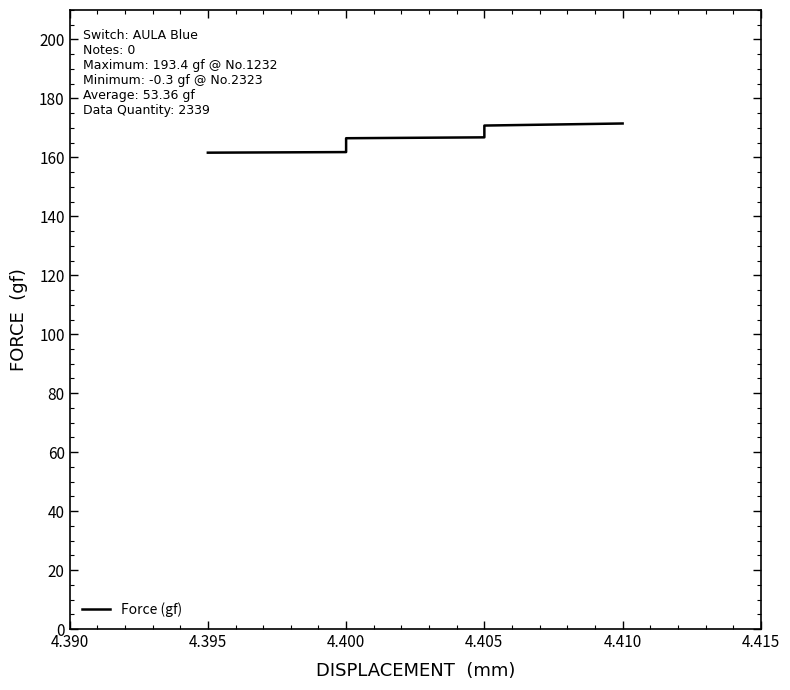

True or false: there are more than 1 points higher than both neighbors.

False